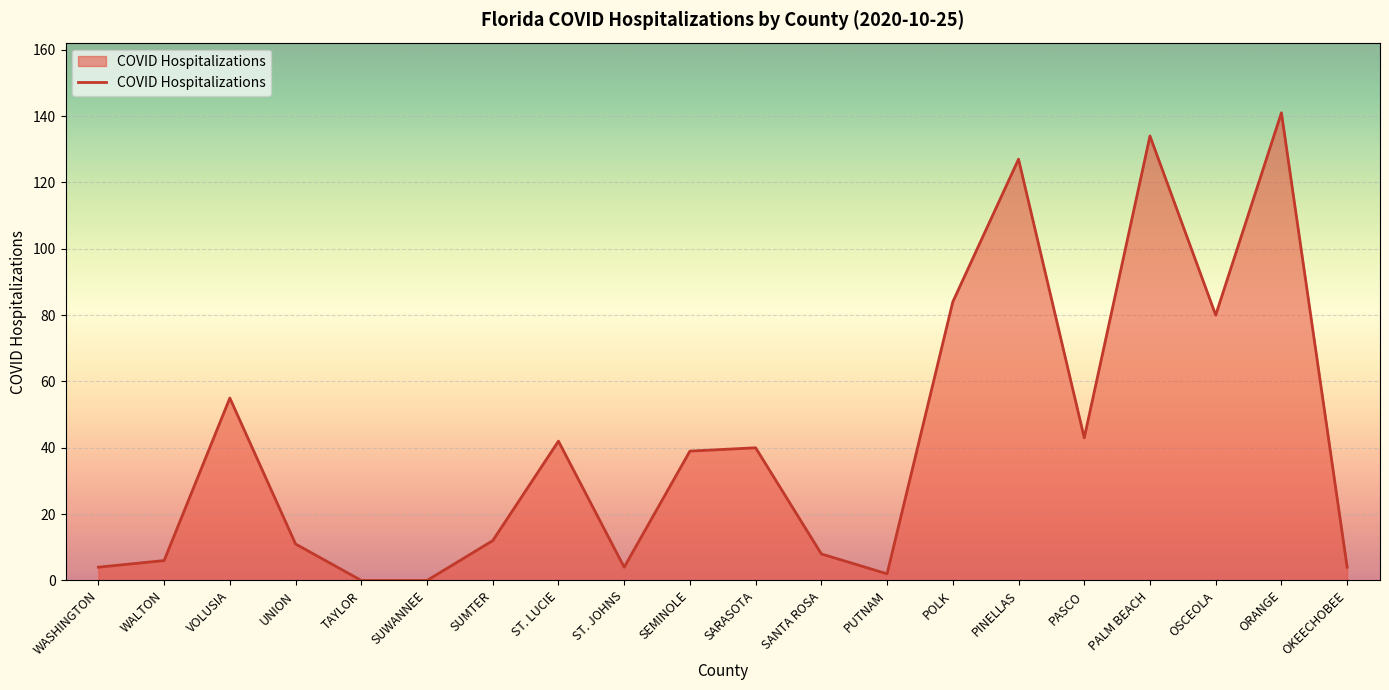

What is the difference between the values at TAYLOR and ORANGE?

141